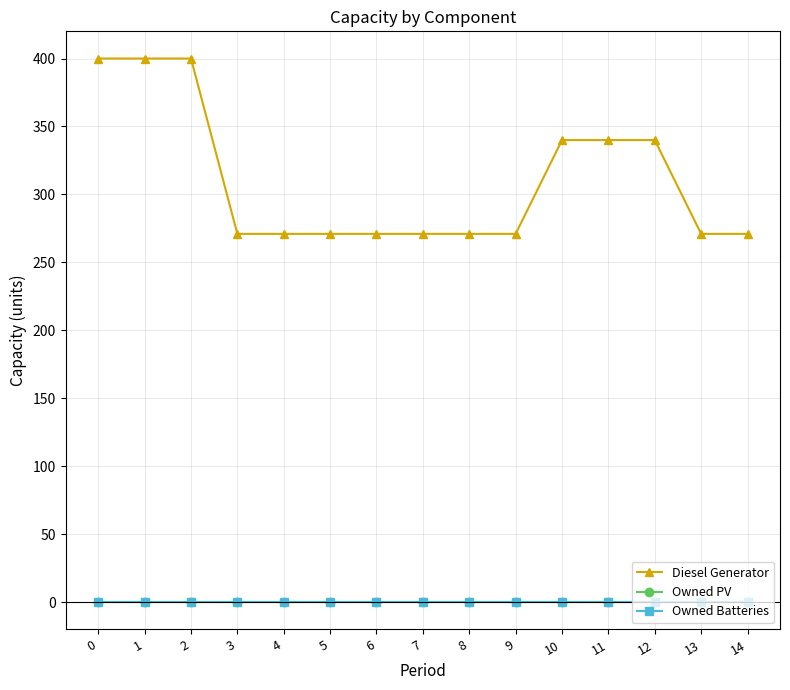

The Diesel Generator series shows 182 at 11. True or false?

False